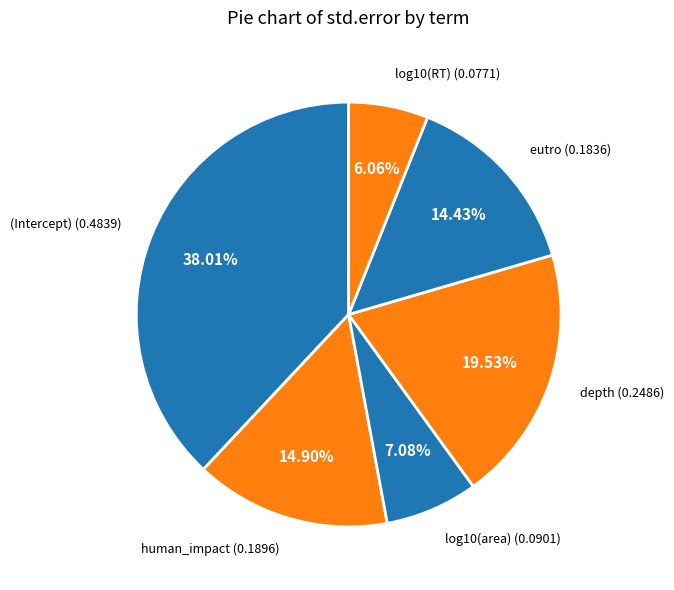

Is there any slice that represents more than half of the pie?

No